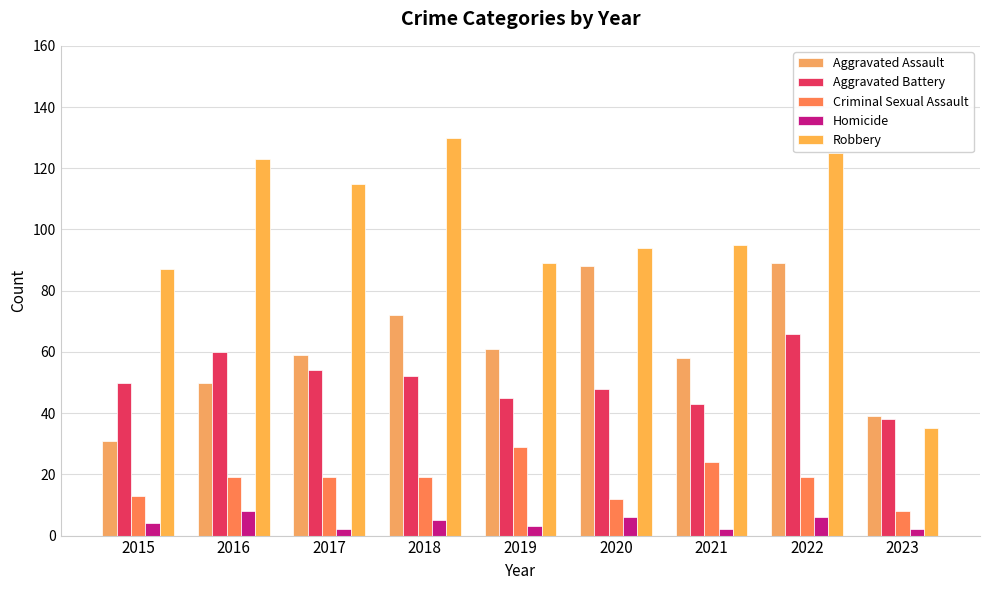

Which series changed the most between 2017 and 2022?

Aggravated Assault